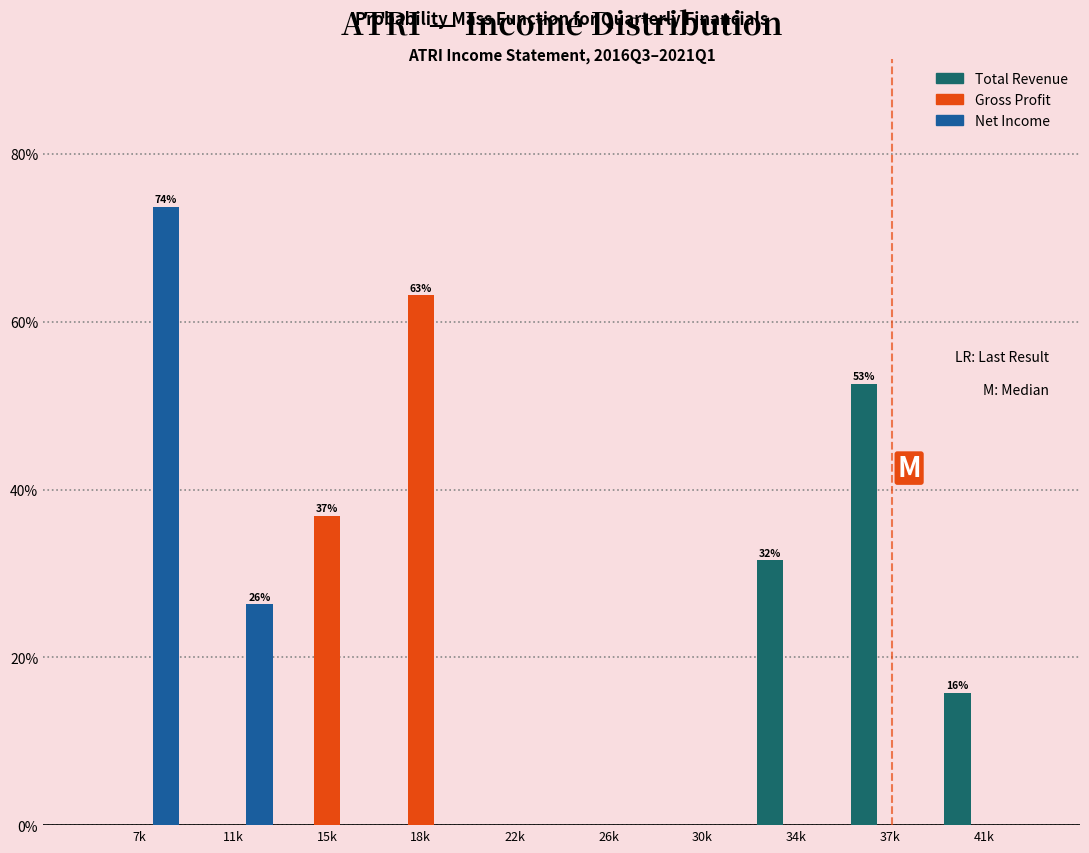

Reading left to right, what are all the values shown in this chart?

Total Revenue: 7k=0.0	11k=0.0	15k=0.0	18k=0.0	22k=0.0	26k=0.0	30k=0.0	34k=31.6	37k=52.6	41k=15.8
Gross Profit: 7k=0.0	11k=0.0	15k=36.8	18k=63.2	22k=0.0	26k=0.0	30k=0.0	34k=0.0	37k=0.0	41k=0.0
Net Income: 7k=73.7	11k=26.3	15k=0.0	18k=0.0	22k=0.0	26k=0.0	30k=0.0	34k=0.0	37k=0.0	41k=0.0